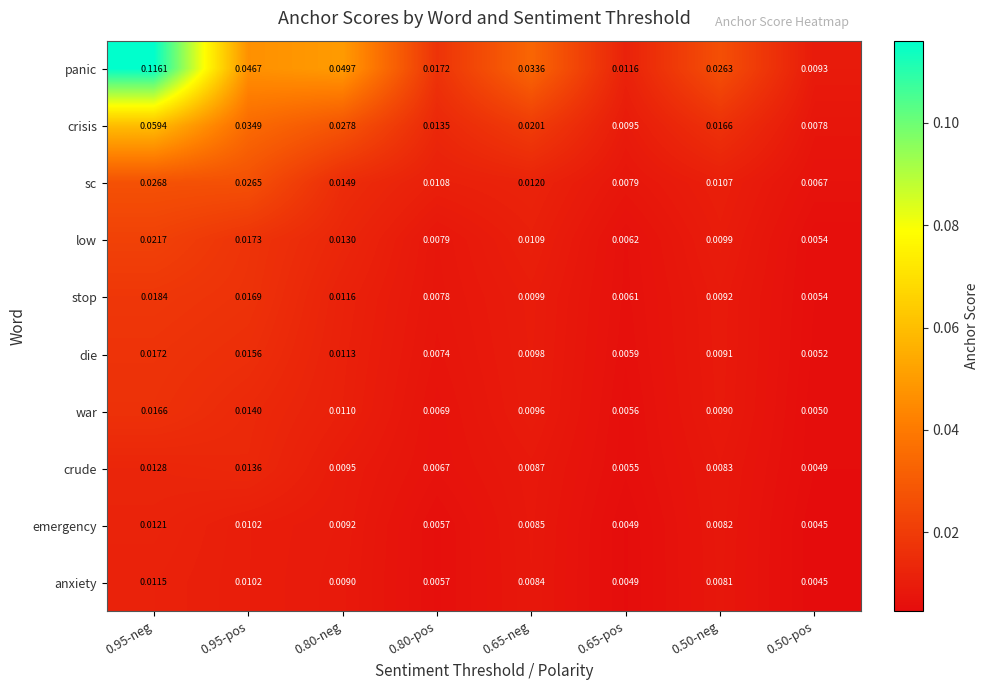

Rank the series at 0.65-neg from highest to lowest value.

panic, crisis, sc, low, stop, die, war, crude, emergency, anxiety